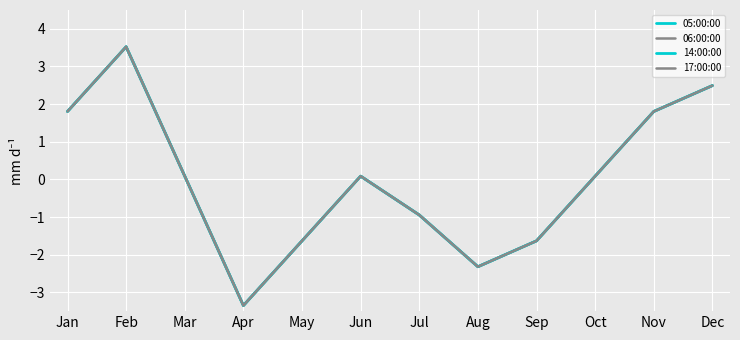

Which label corresponds to the smallest value in the chart?

Apr